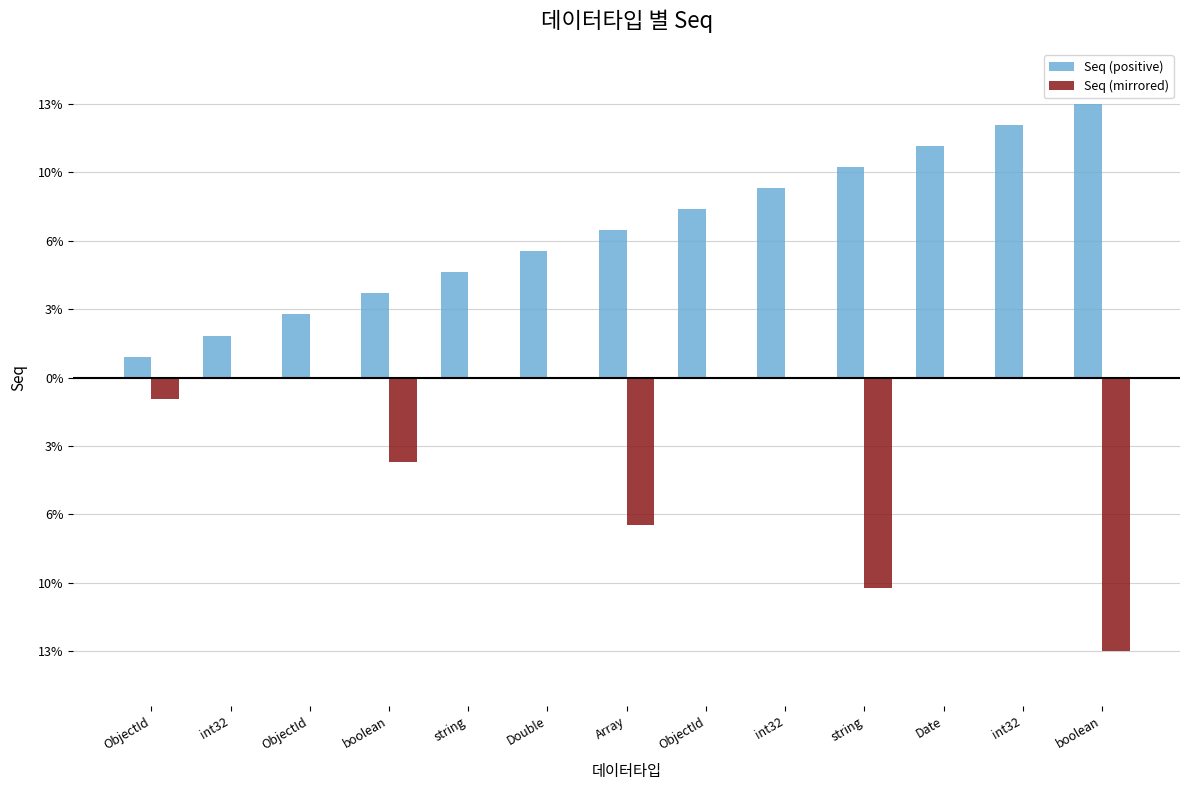

Reading right to left, what are all the values shown in this chart?

Seq (positive): 13	12	11	10	9	8	7	6	5	4	3	2	1
Seq (mirrored): -13	0	0	-10	0	0	-7	0	0	-4	0	0	-1